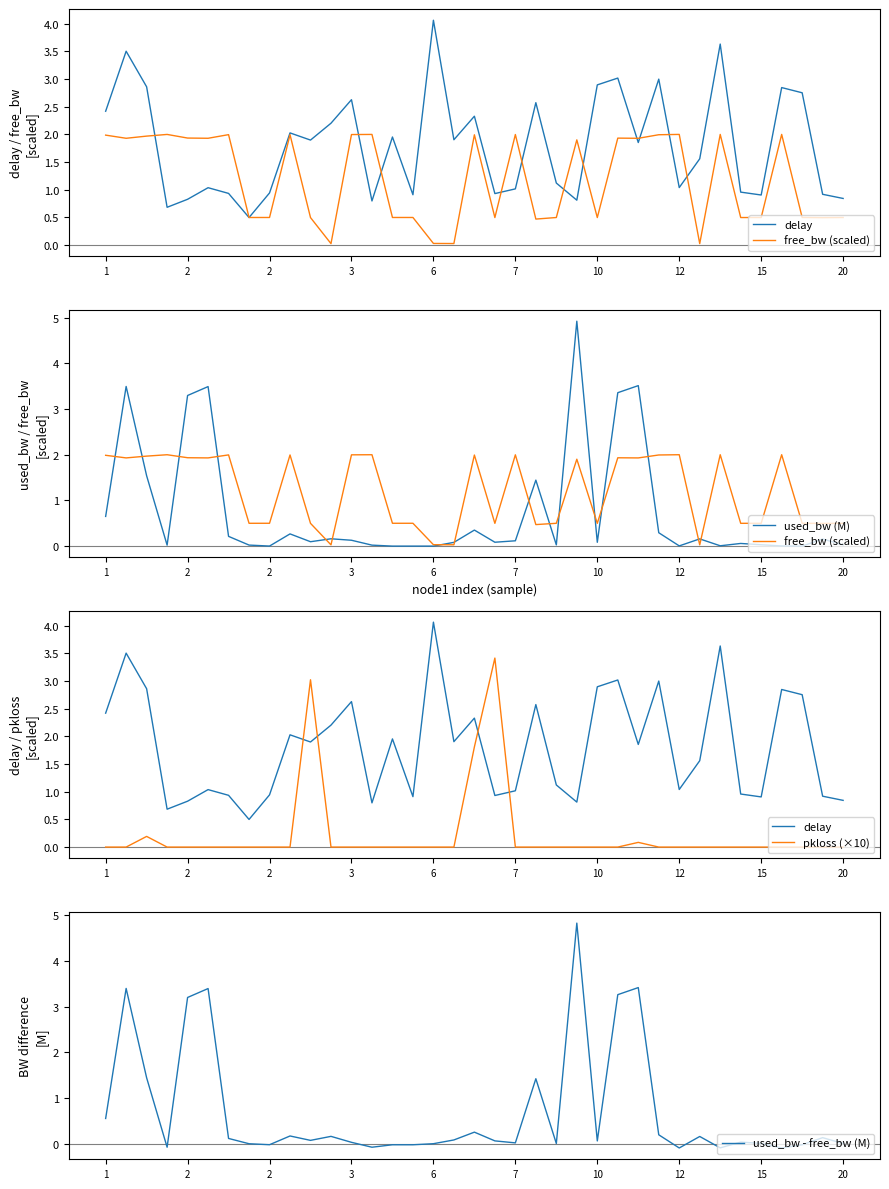

What is the difference between the maximum and minimum values in the used_bw (M) series?

4.9